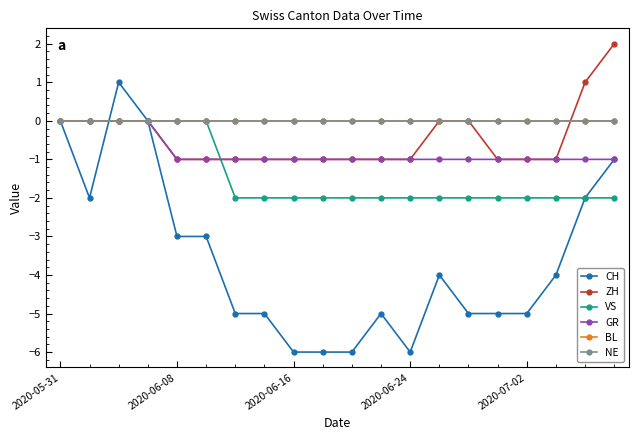

True or false: VS has more than 1 interior local peaks.

False